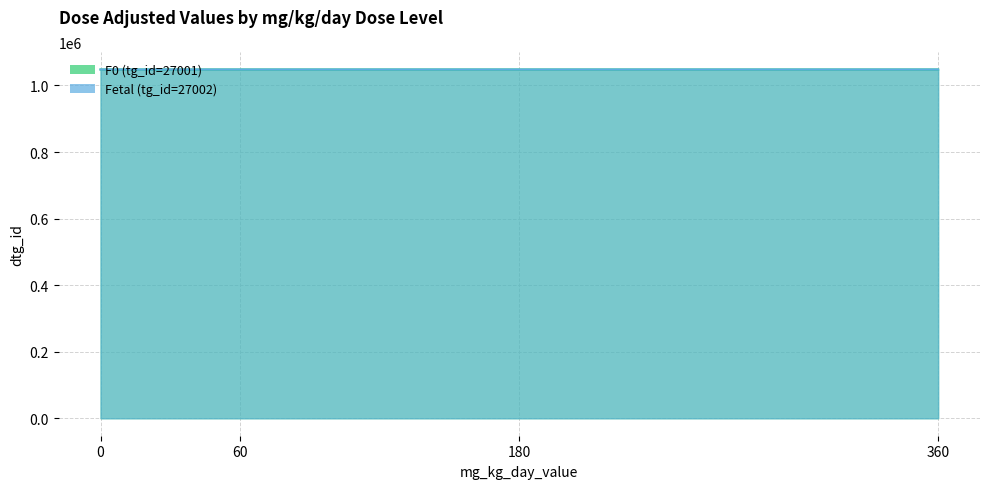

What is the value of the F0 (tg_id=27001) point at the 4th from the left?

1048088